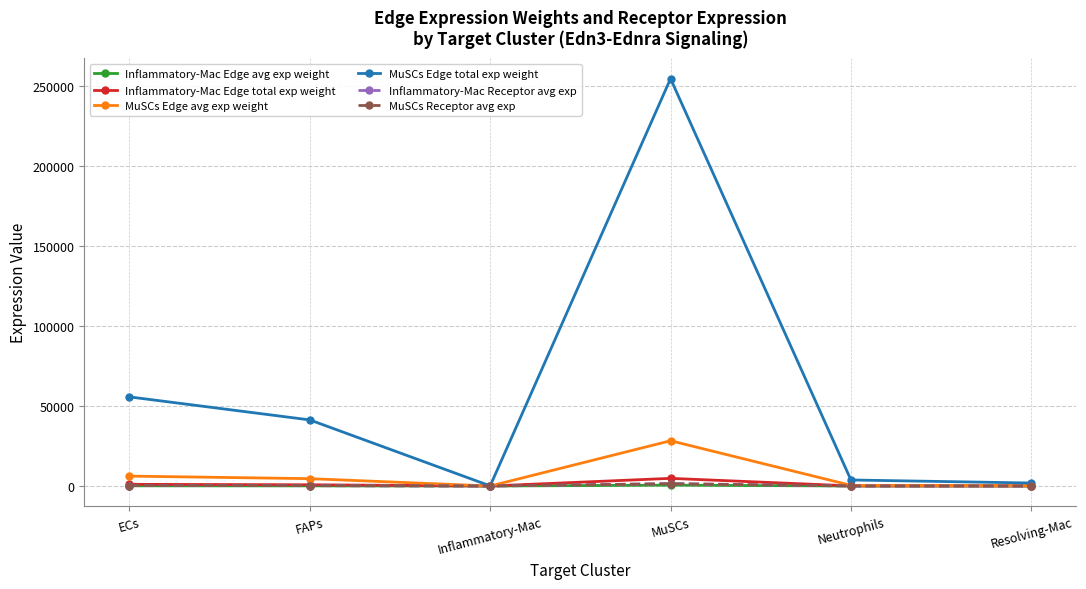

True or false: MuSCs Receptor avg exp and MuSCs Edge avg exp weight intersect in this chart.

False